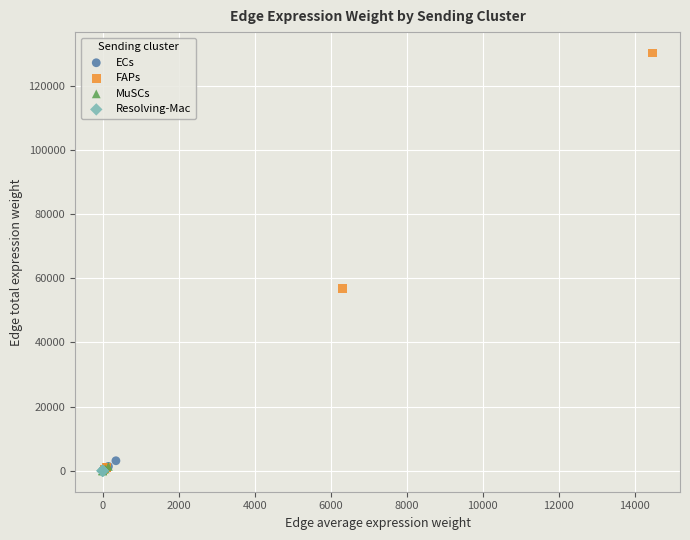

What are all the series names shown in the legend?

ECs, FAPs, MuSCs, Resolving-Mac